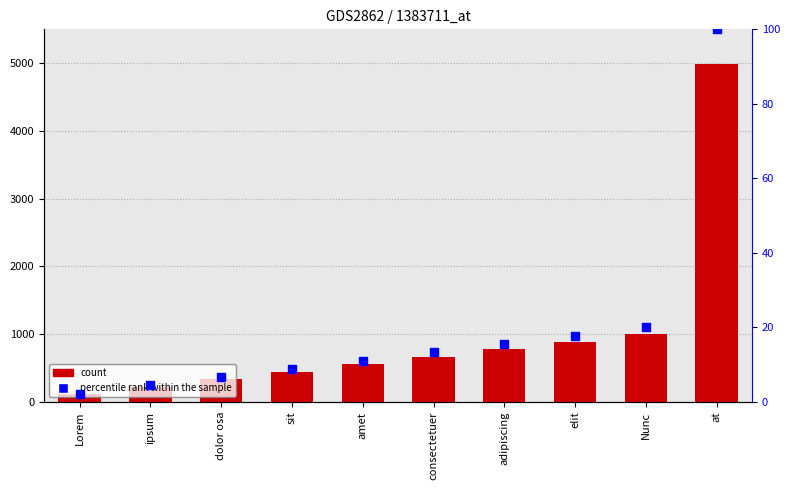

Is the value of percentile rank within the sample at consectetuer greater than the value of col_1 at at?

No